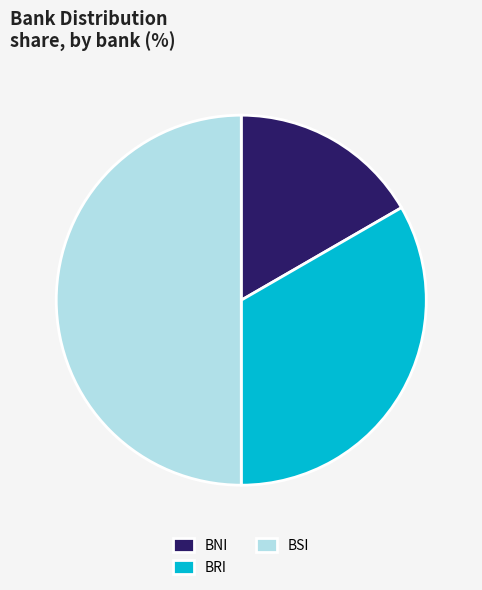

True or false: BNI accounts for 25% of the total.

False